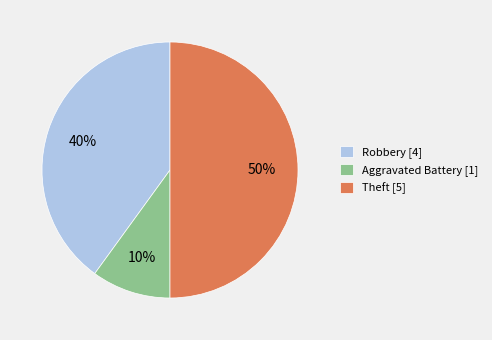

Does Robbery [4] account for over 50% of the chart?

No